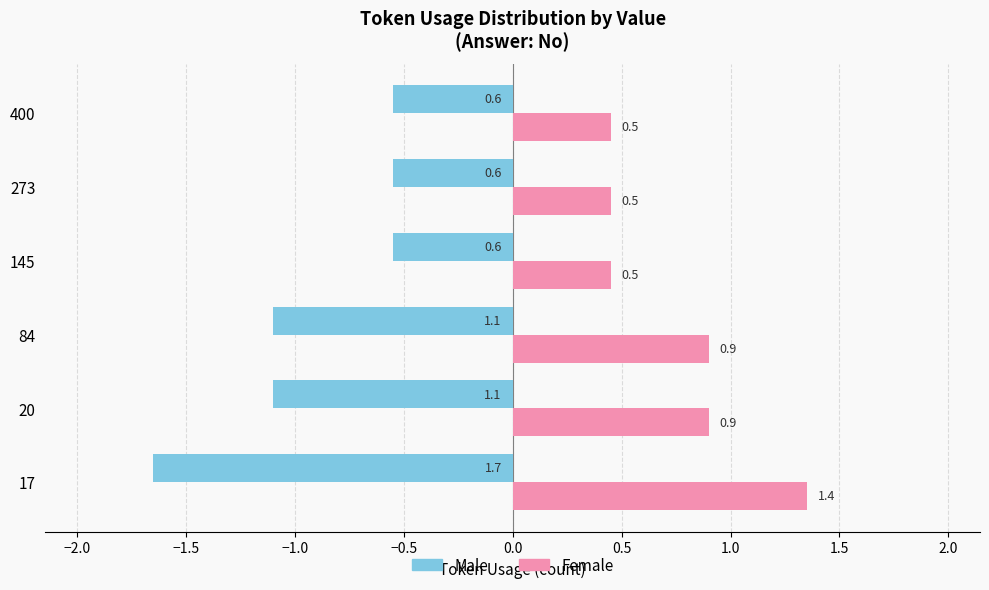

What is the approximate value of Female at 145?

0.5